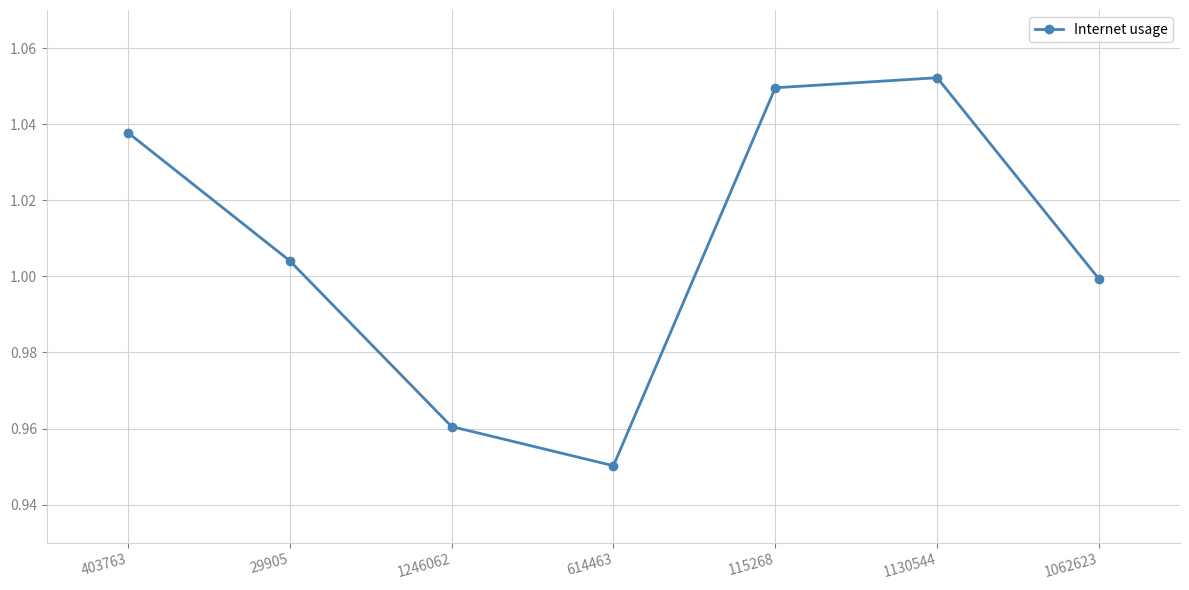

What is the label of the 7th point from the right?

403763